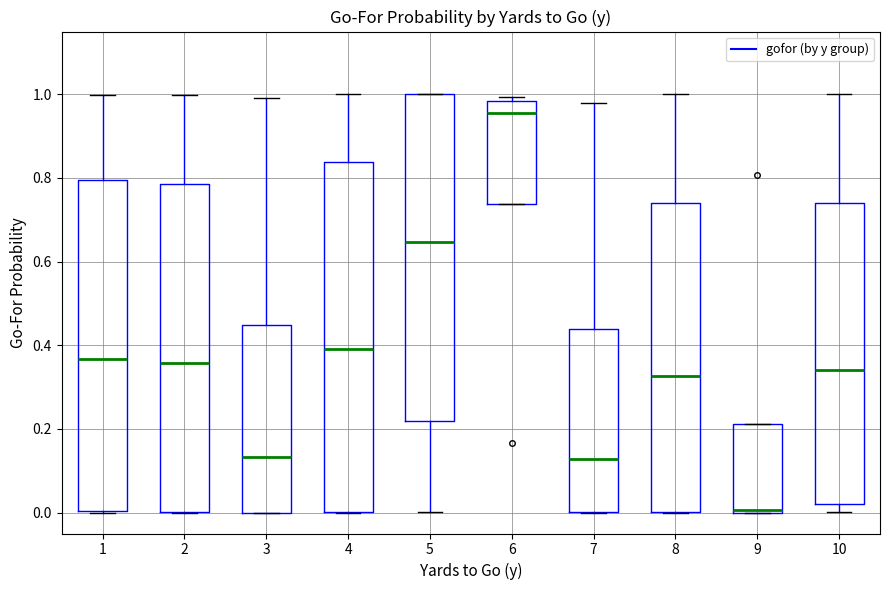

Reading left to right, read every box against the y-axis: the position of its median line, the range the box covers, and the ends of its whiskers. The values are not printed on the chart, so give them approximately, as read against the axis.

1: median 0.36, box 0.00 to 0.80, whiskers 0.00 to 1.00
2: median 0.36, box 0.00 to 0.78, whiskers 0.00 to 1.00
3: median 0.14, box 0.00 to 0.44, whiskers 0.00 to 1.00
4: median 0.40, box 0.00 to 0.84, whiskers 0.00 to 1.00
5: median 0.64, box 0.22 to 1.00, whiskers 0.00 to 1.00
6: median 0.96, box 0.74 to 0.98, whiskers 0.74 to 1.00
7: median 0.12, box 0.00 to 0.44, whiskers 0.00 to 0.98
8: median 0.32, box 0.00 to 0.74, whiskers 0.00 to 1.00
9: median 0.00 (just above the box's lower edge), box 0.00 to 0.22, whiskers 0.00 to 0.22
10: median 0.34, box 0.02 to 0.74, whiskers 0.00 to 1.00